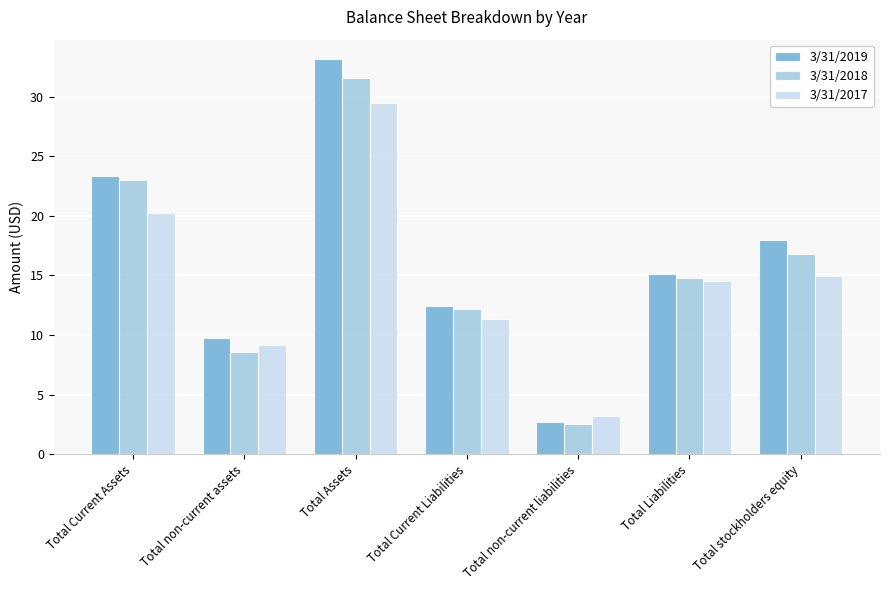

Which series has the largest range (max minus min)?

3/31/2019